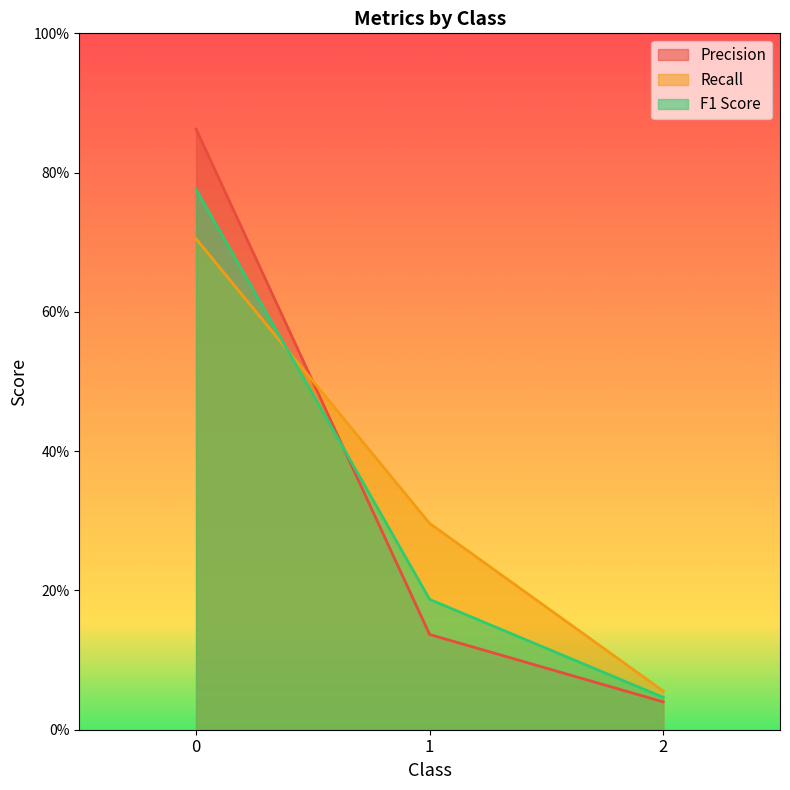

What is the average value of the Recall series?

0.4